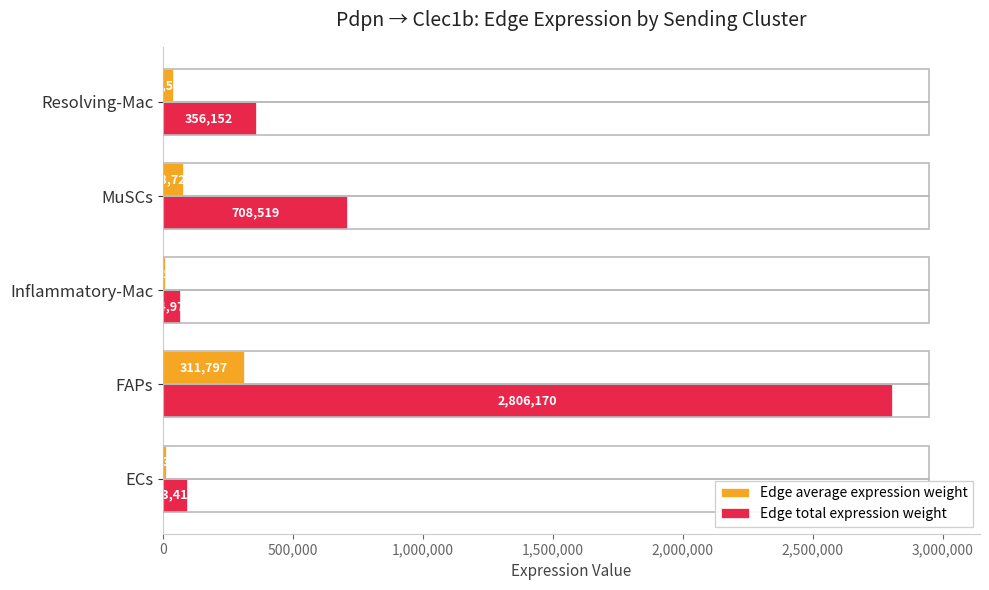

Which series changed the most between ECs and FAPs?

Edge total expression weight